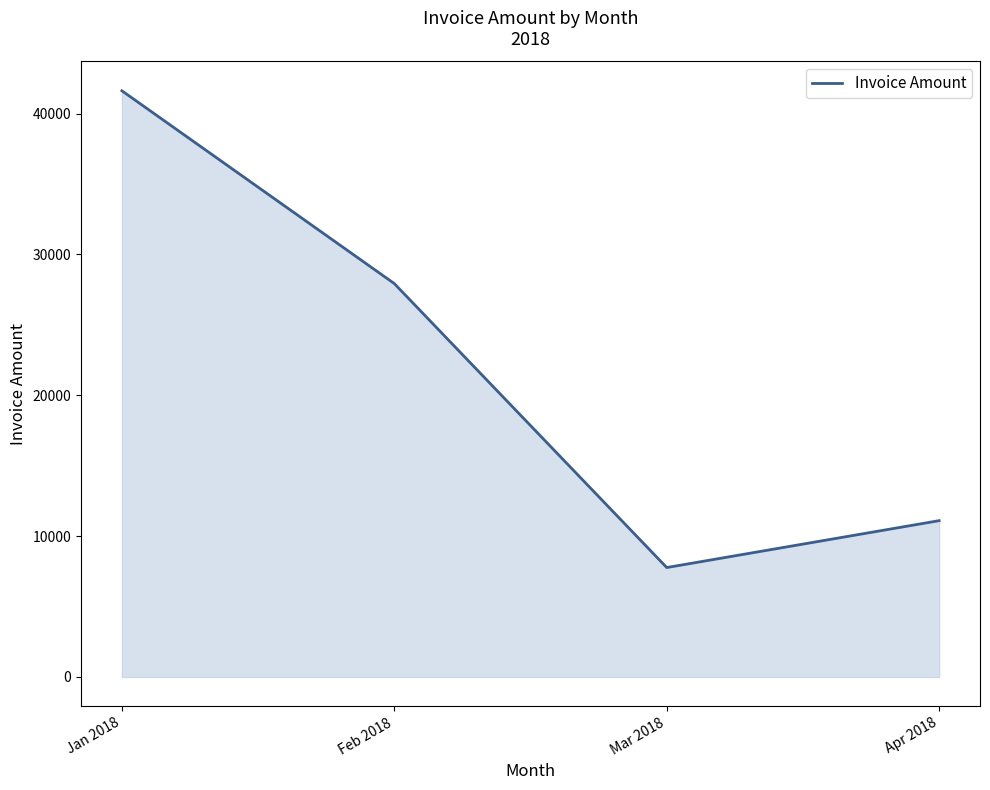

The value at Mar 2018 is 4909. True or false?

False